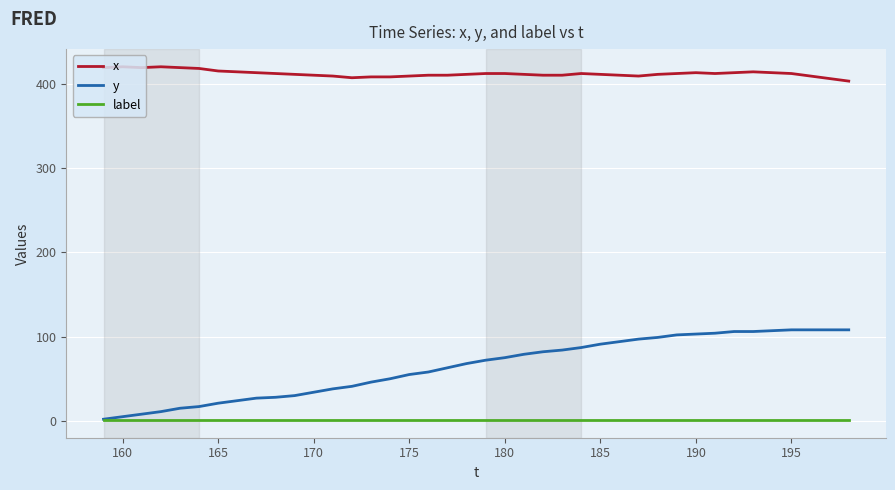

List the series in order of their overall mean, lowest first.

label, y, x